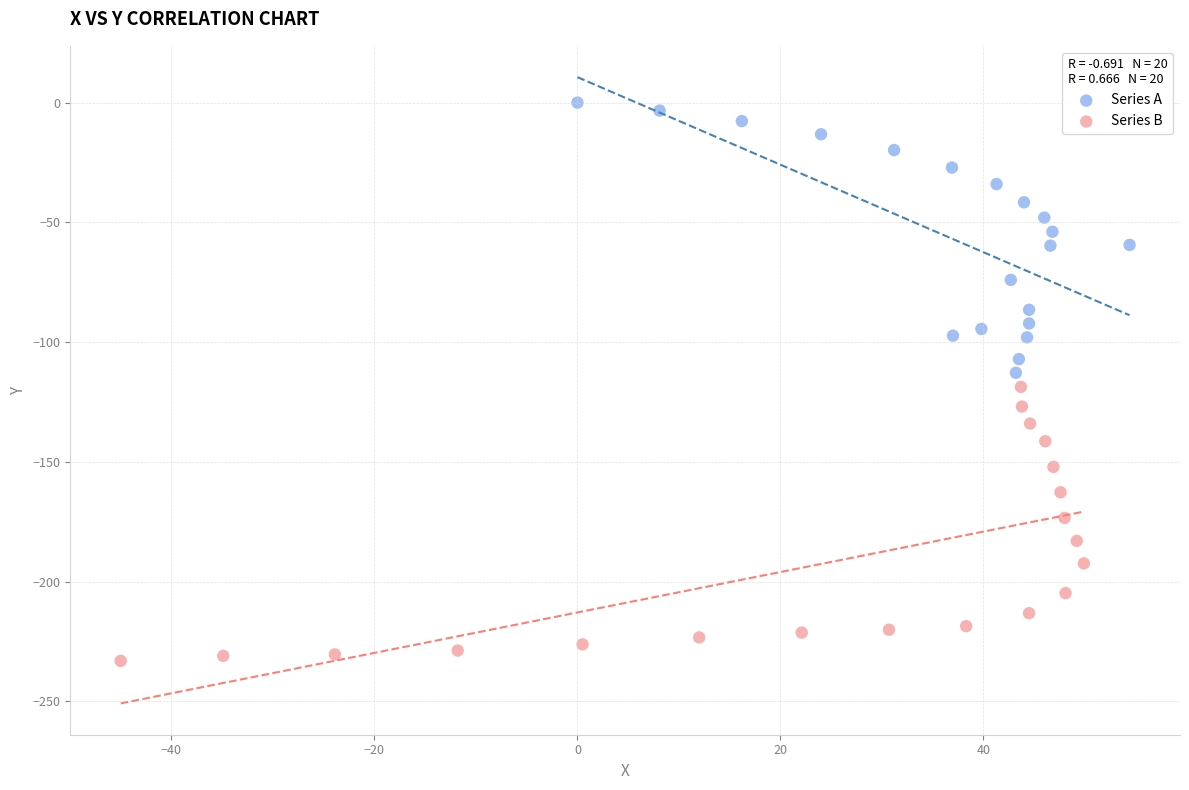

Which series has the widest spread of Y values?

Series B